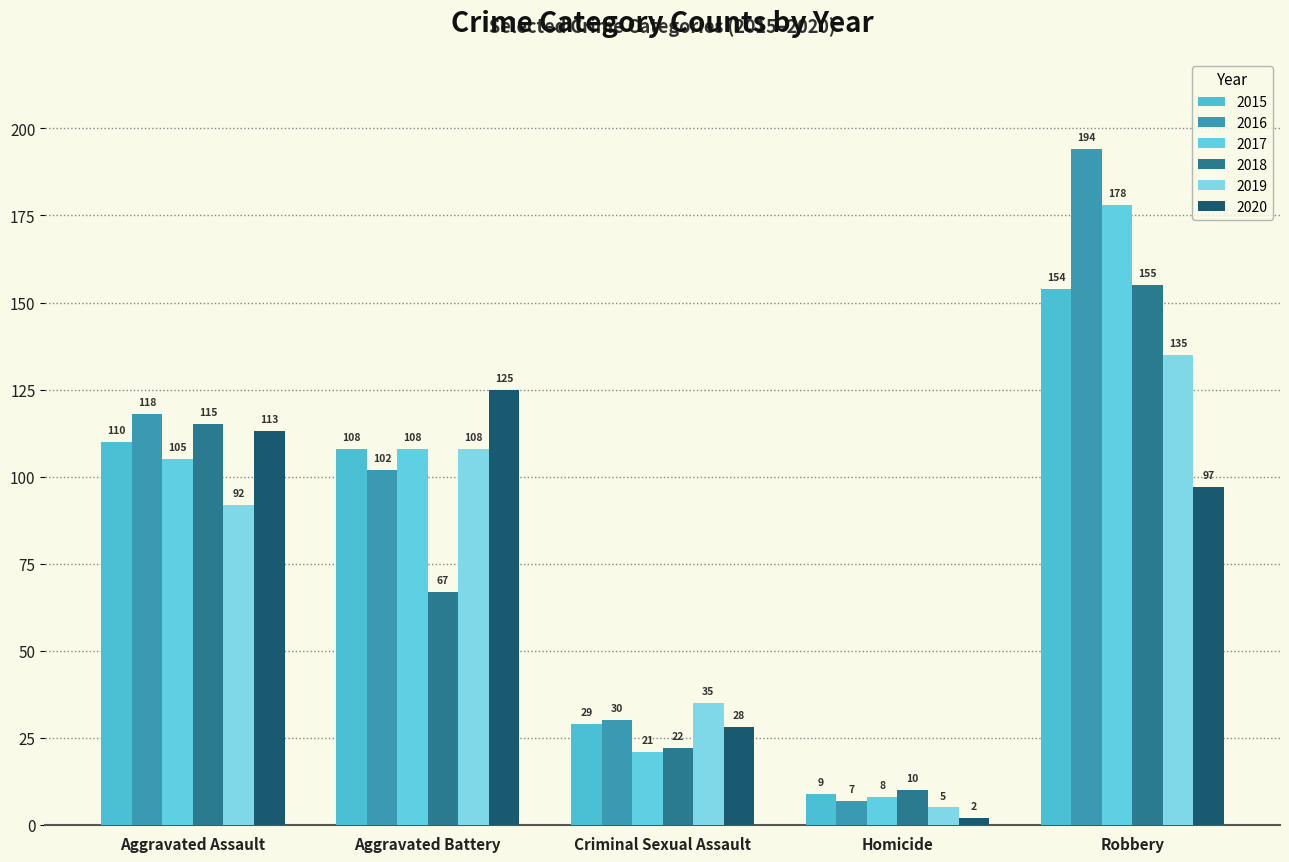

Where is 2018 nearest to the value 82?

Aggravated Battery